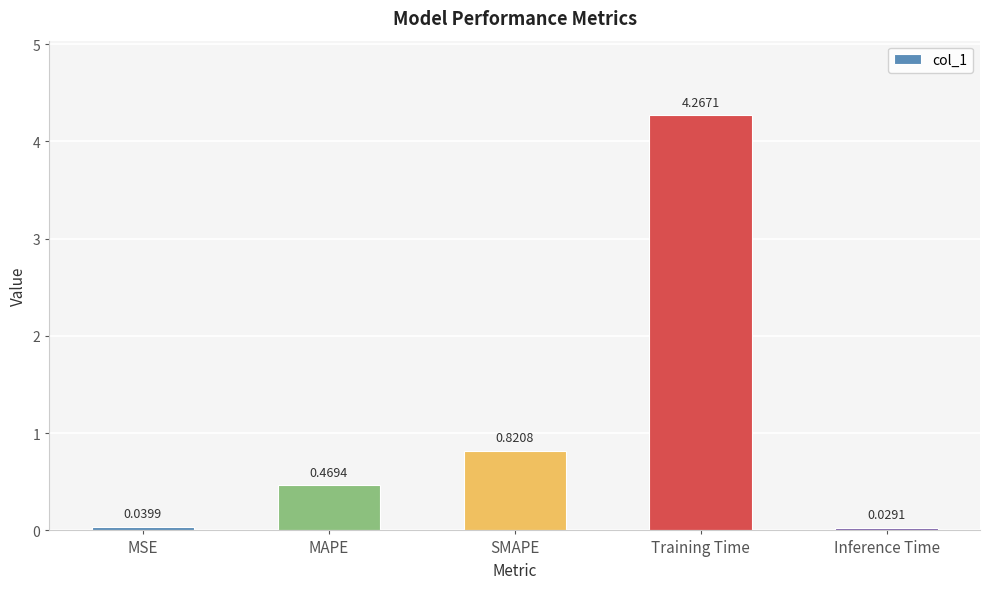

What position from the left is SMAPE?

3